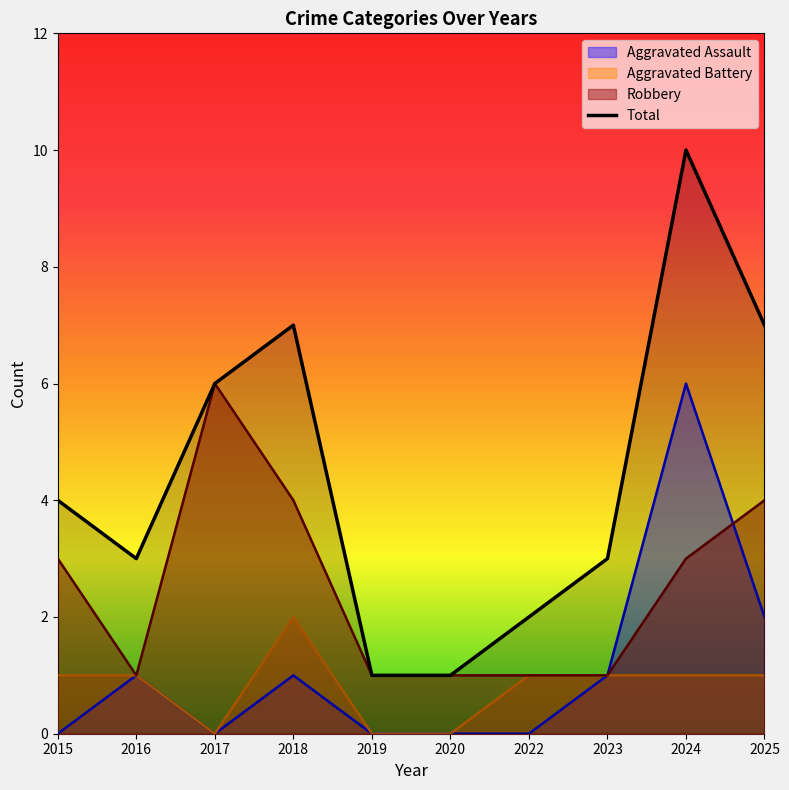

List the labels in order of value, largest first.

2024, 2018, 2025, 2017, 2015, 2016, 2023, 2022, 2019, 2020